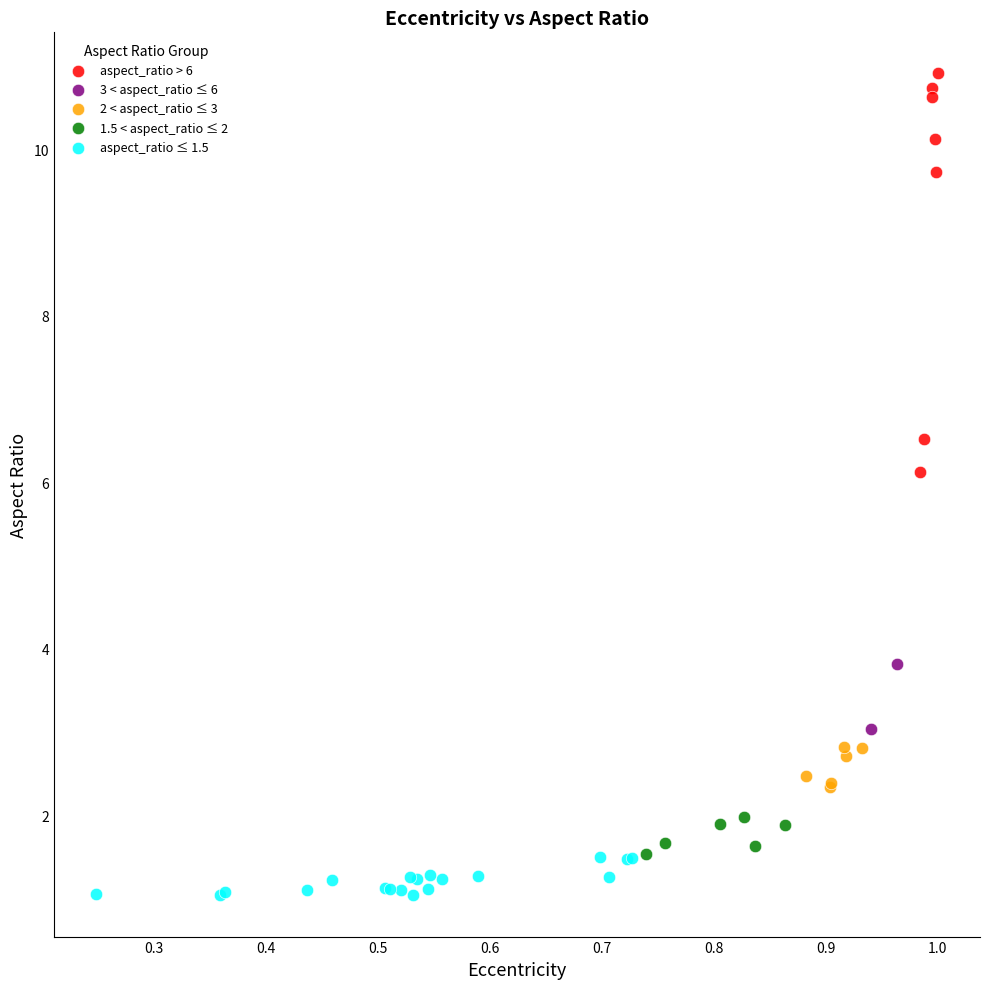

What are all the series names shown in the legend?

aspect_ratio > 6, 3 < aspect_ratio ≤ 6, 2 < aspect_ratio ≤ 3, 1.5 < aspect_ratio ≤ 2, aspect_ratio ≤ 1.5